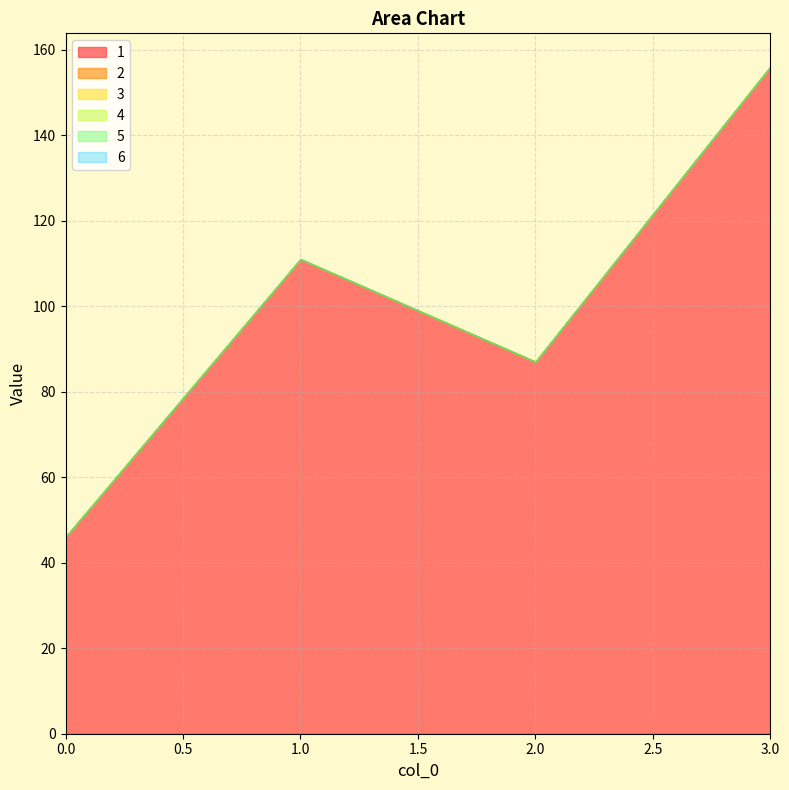

At which label does 1 first exceed 111?

3